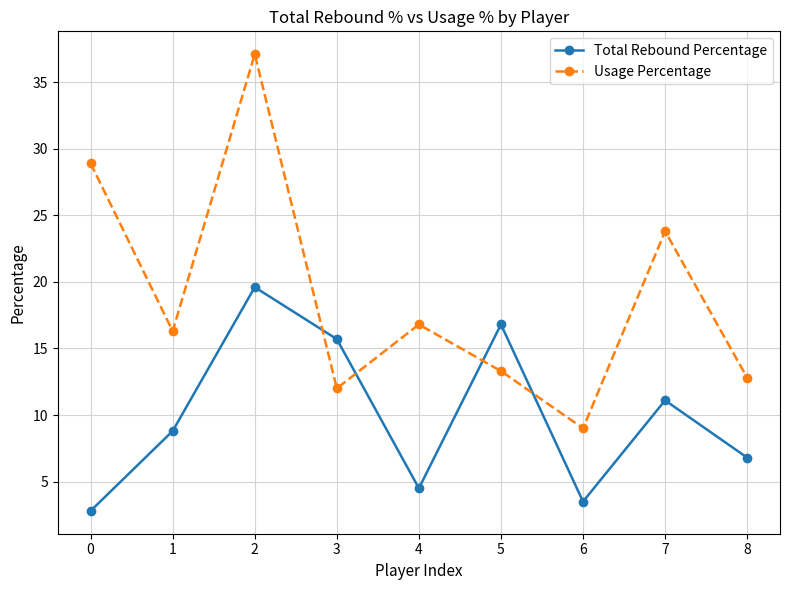

What is the difference between the highest and lowest values at 1?

7.5